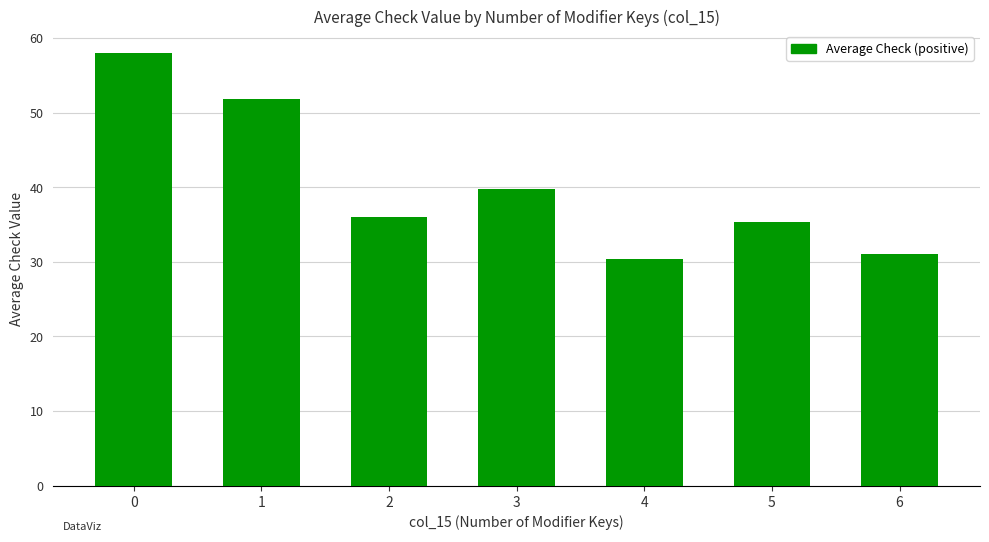

How many bars are there in total?

7